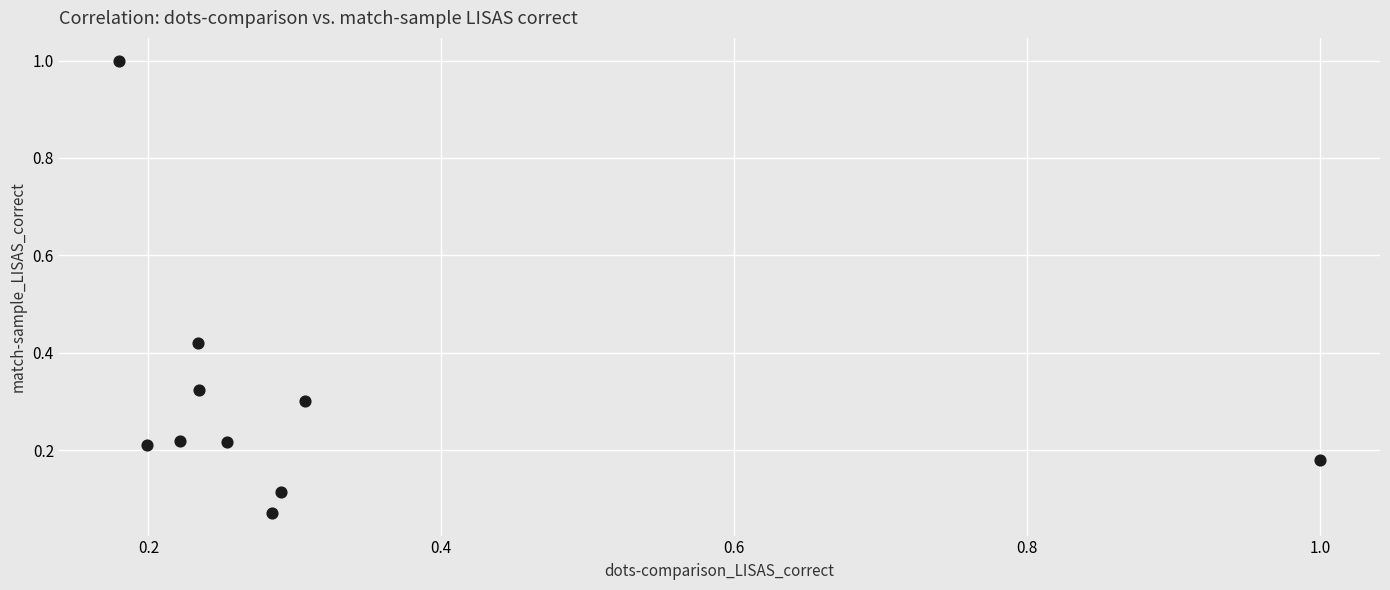

What is the range of X values (max minus min)?

0.8